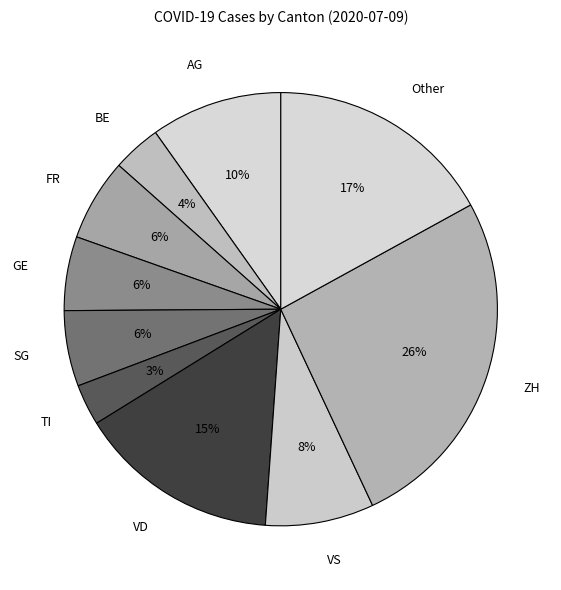

Between TI and VD, which is larger?

VD